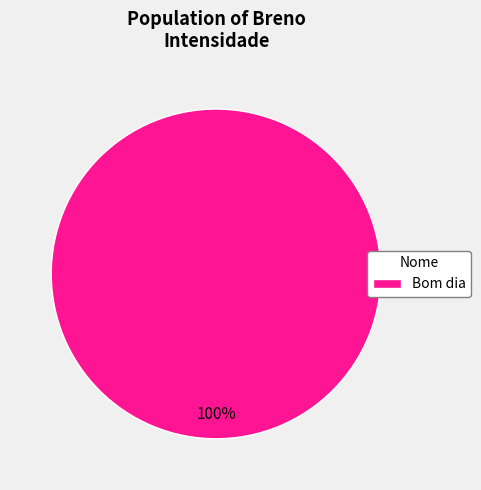

Rank the categories by value from lowest to highest.

Bom dia